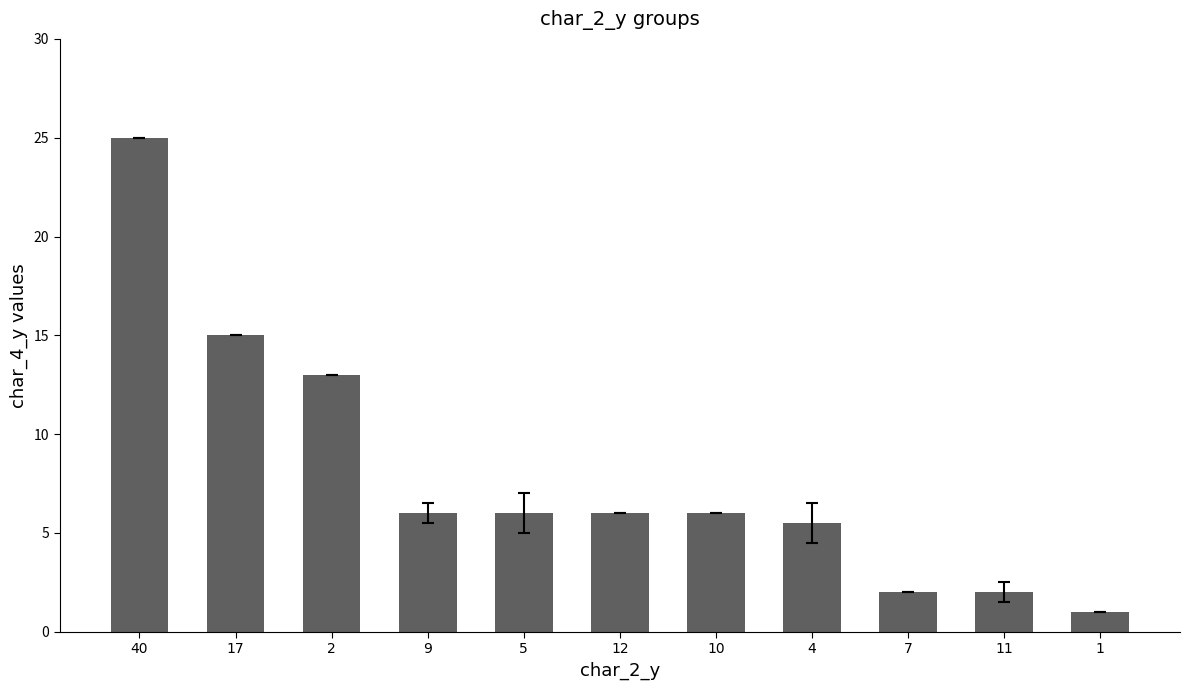

What is the value of the 7th bar from the left?

6.0